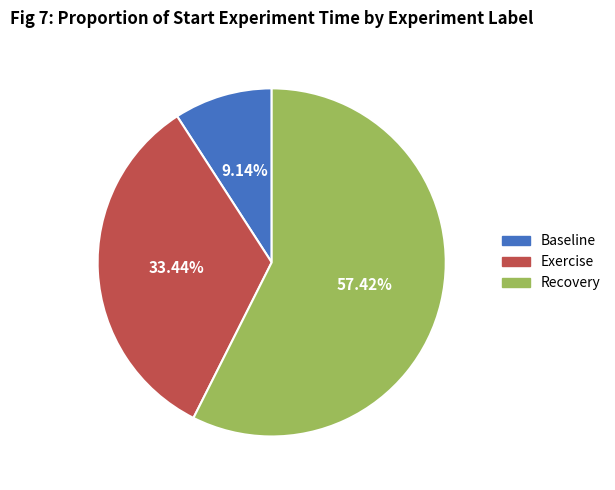

To the nearest percent, what is the average slice percentage?

33%